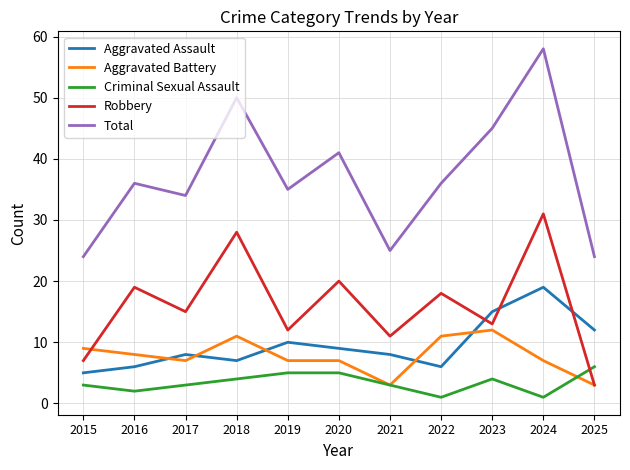

What is the difference between the maximum and second lowest values in the Aggravated Battery series?

9